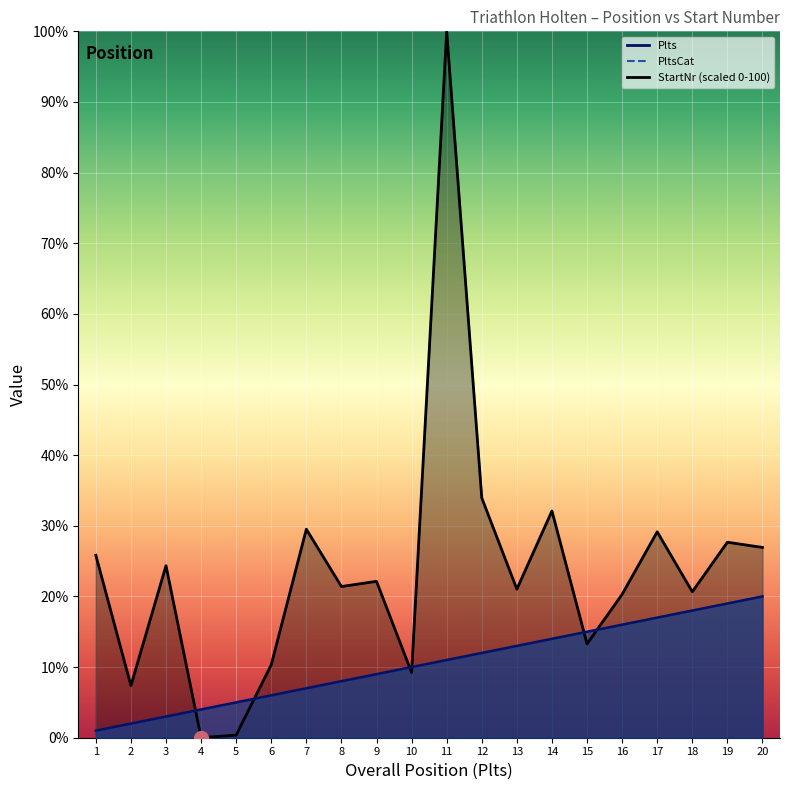

Reading left to right, extract all data points from this chart.

Plts: 1.0	2.0	3.0	4.0	5.0	6.0	7.0	8.0	9.0	10.0	11.0	12.0	13.0	14.0	15.0	16.0	17.0	18.0	19.0	20.0
PltsCat: 1.0	2.0	3.0	4.0	5.0	6.0	7.0	8.0	9.0	10.0	11.0	12.0	13.0	14.0	15.0	16.0	17.0	18.0	19.0	20.0
StartNr: 25.8	7.4	24.4	0.0	0.4	10.3	29.5	21.4	22.1	9.2	100.0	33.9	21.0	32.1	13.3	20.3	29.2	20.7	27.7	26.9